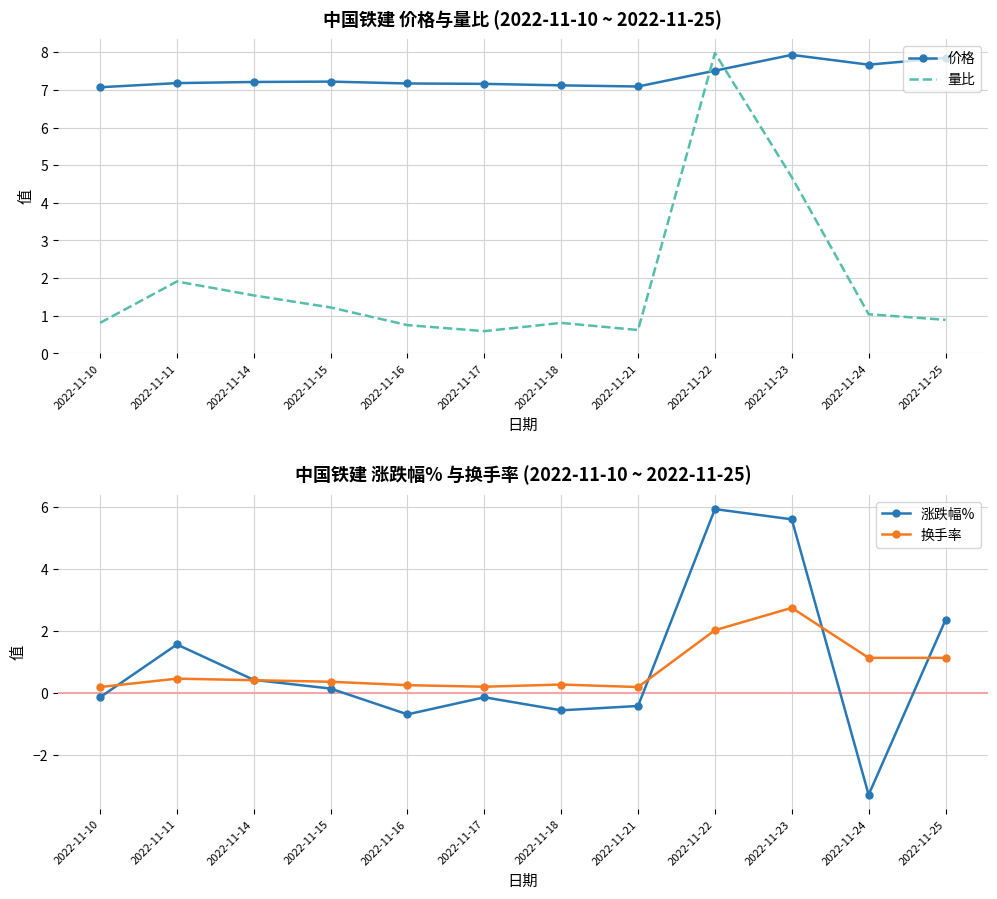

At how many categories does at least one series exceed 4?

12